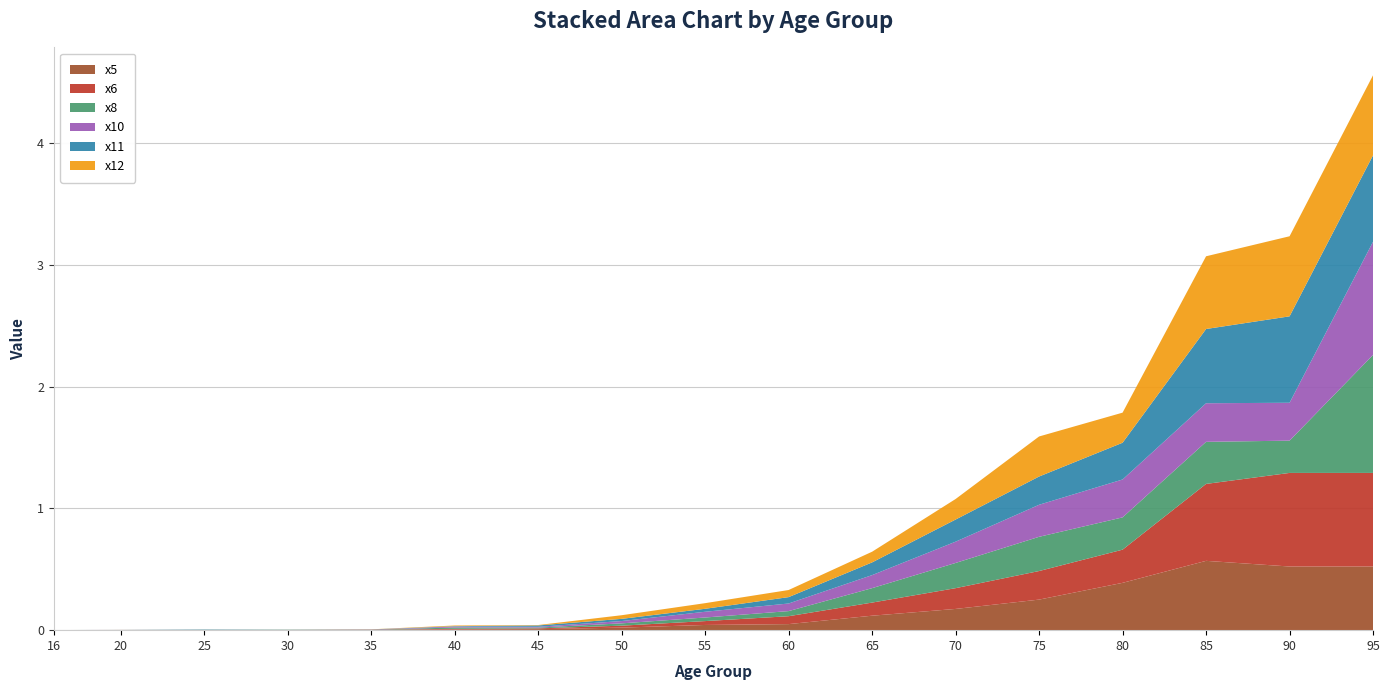

Reading right to left, list all the values displayed in this chart.

x5: 95=0.5	90=0.5	85=0.6	80=0.4	75=0.3	70=0.2	65=0.1	60=0.0	55=0.0	50=0.0	45=0.0	40=0.0	35=0.0	30=0.0	25=0.0	20=0.0	16=0.0
x6: 95=0.8	90=0.8	85=0.6	80=0.3	75=0.2	70=0.2	65=0.1	60=0.1	55=0.0	50=0.0	45=0.0	40=0.0	35=0.0	30=0.0	25=0.0	20=0.0	16=0.0
x8: 95=1.0	90=0.3	85=0.3	80=0.3	75=0.3	70=0.2	65=0.1	60=0.0	55=0.0	50=0.0	45=0.0	40=0.0	35=0.0	30=0.0	25=0.0	20=0.0	16=0.0
x10: 95=0.9	90=0.3	85=0.3	80=0.3	75=0.3	70=0.2	65=0.1	60=0.1	55=0.0	50=0.0	45=0.0	40=0.0	35=0.0	30=0.0	25=0.0	20=0.0	16=0.0
x11: 95=0.7	90=0.7	85=0.6	80=0.3	75=0.2	70=0.2	65=0.1	60=0.1	55=0.0	50=0.0	45=0.0	40=0.0	35=0.0	30=0.0	25=0.0	20=0.0	16=0.0
x12: 95=0.7	90=0.7	85=0.6	80=0.2	75=0.3	70=0.2	65=0.1	60=0.1	55=0.0	50=0.0	45=0.0	40=0.0	35=0.0	30=0.0	25=0.0	20=0.0	16=0.0